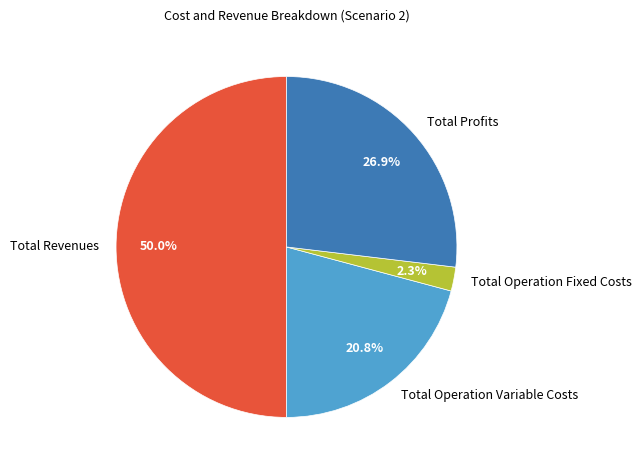

Which slice is the largest?

Total Revenues